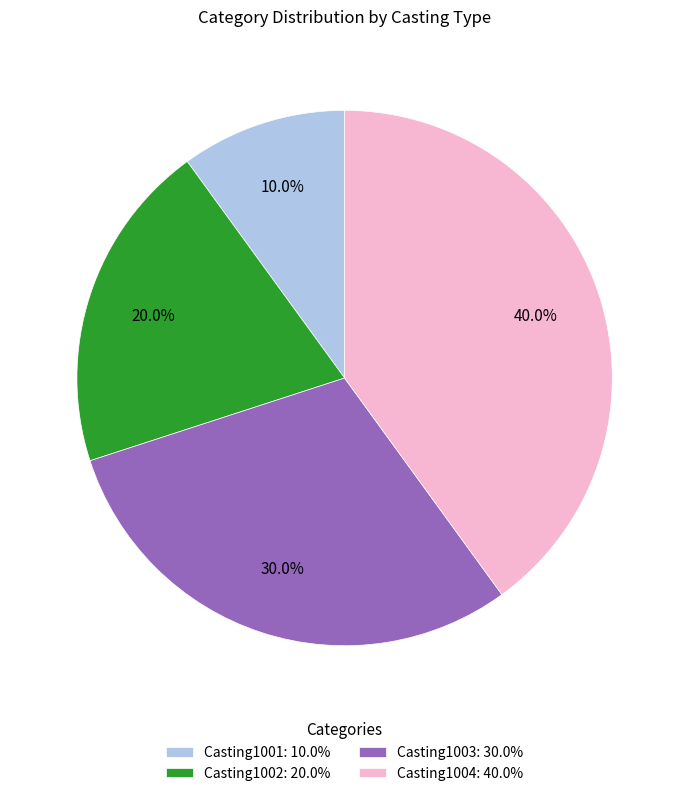

To the nearest percent, what is the combined percentage of Casting1001 and Casting1003?

40%